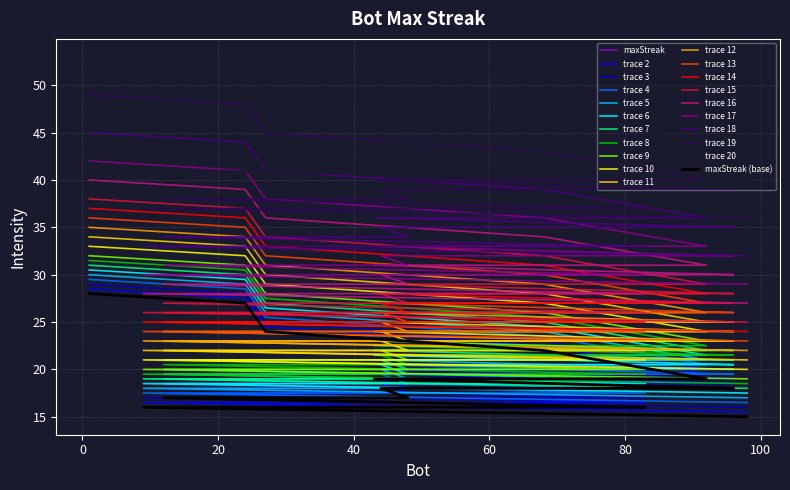

What is the ratio of the value at 9 to the value at 24?

0.6